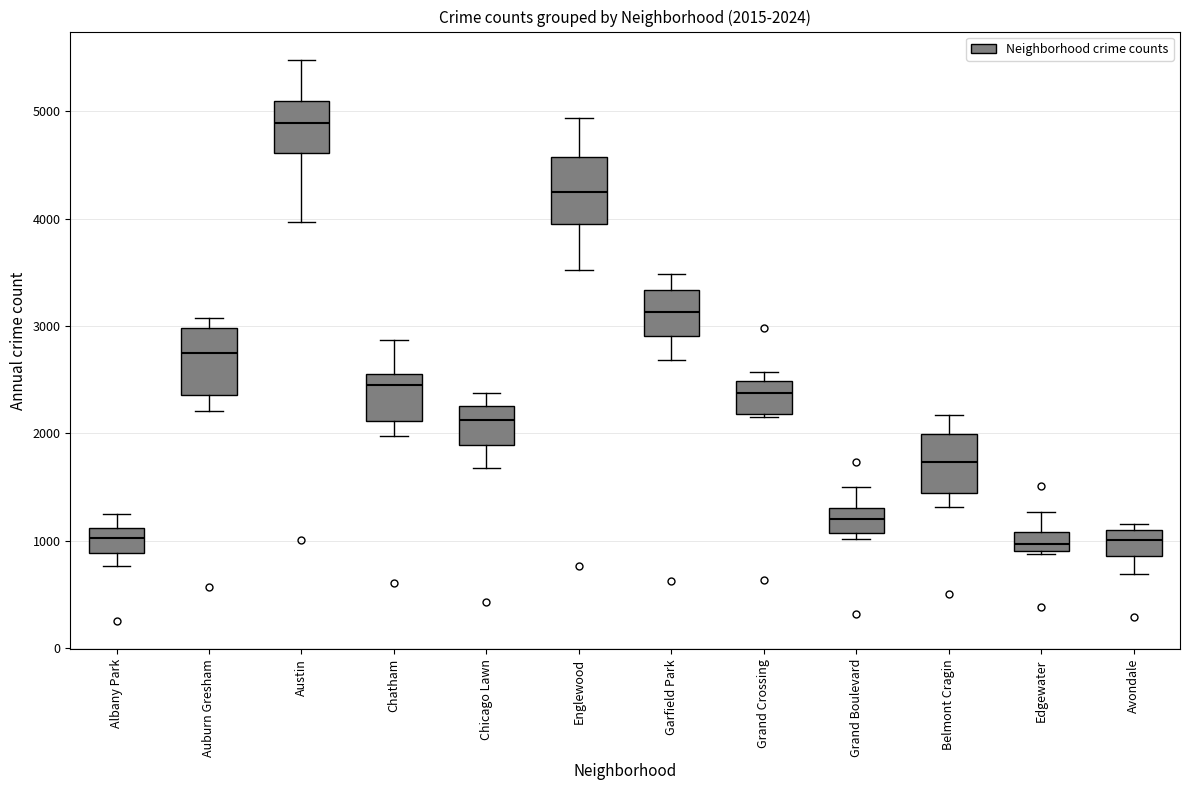

Which box's median line is the highest?

Austin